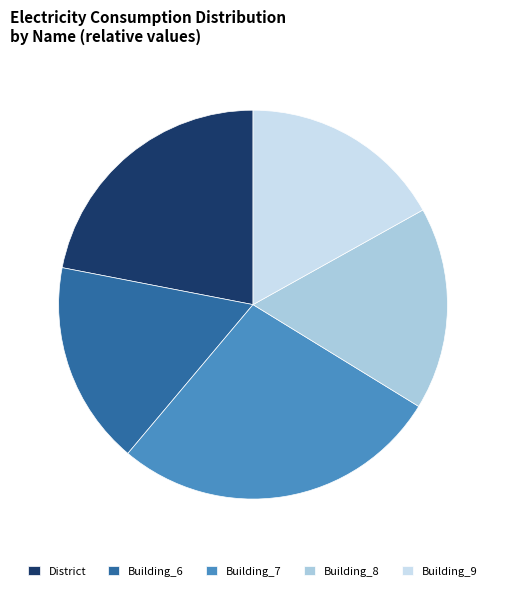

Does Building_7 account for over 50% of the chart?

No